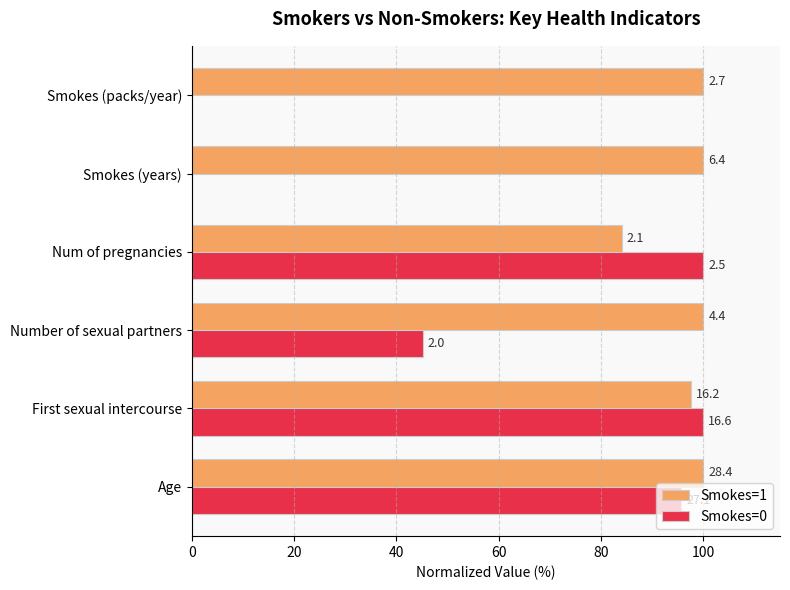

Between Age and Smokes (years), which series saw the biggest shift?

Smokes=1